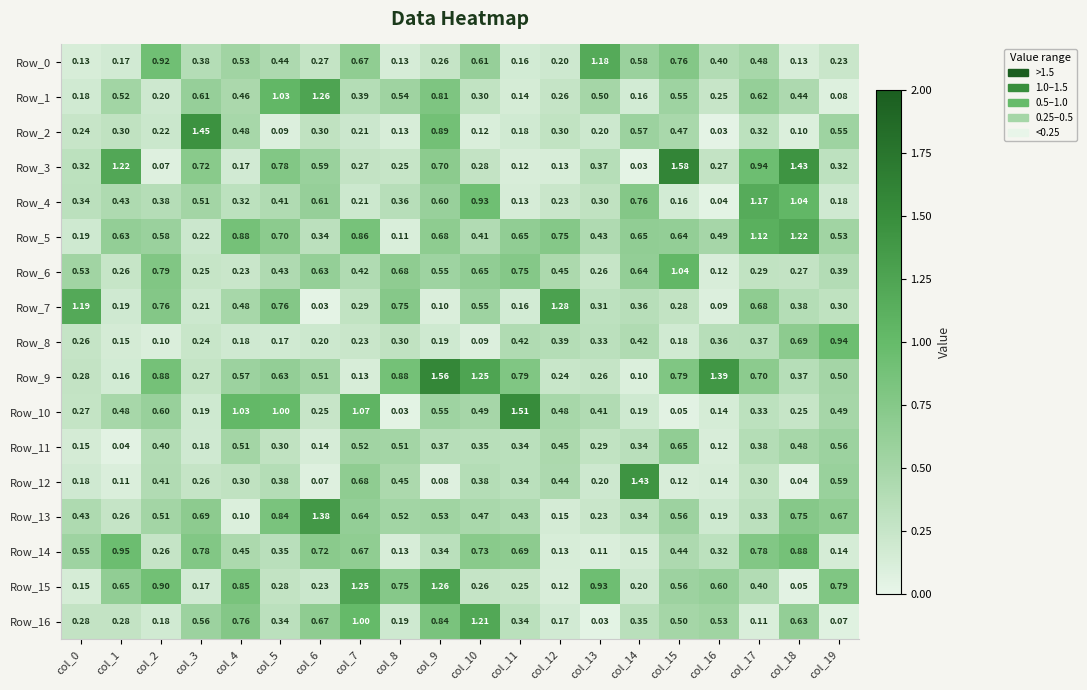

How many categories are shown in the chart?

20